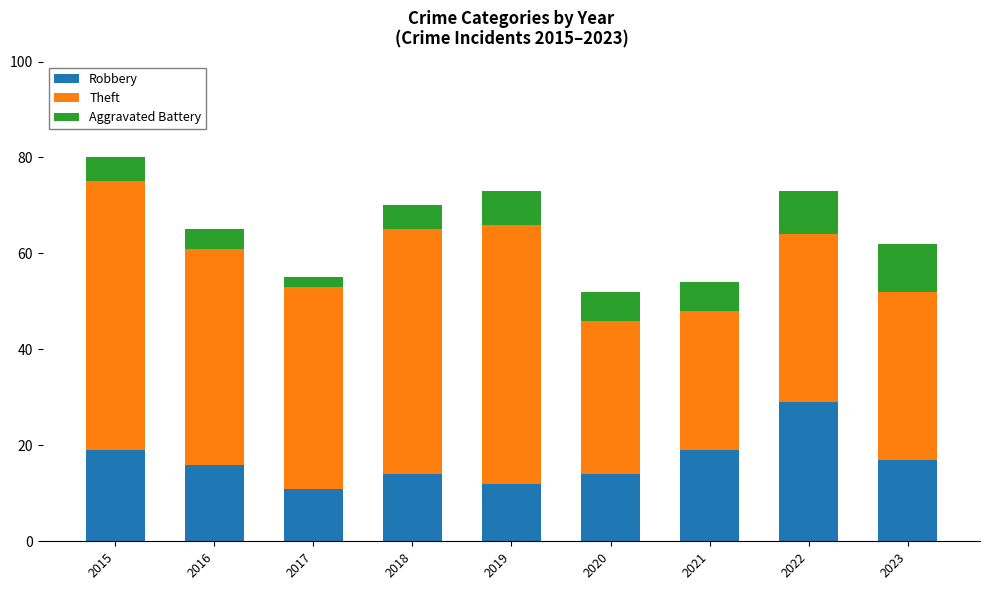

Reading left to right, transcribe the values for Robbery.

2015=19	2016=16	2017=11	2018=14	2019=12	2020=14	2021=19	2022=29	2023=17